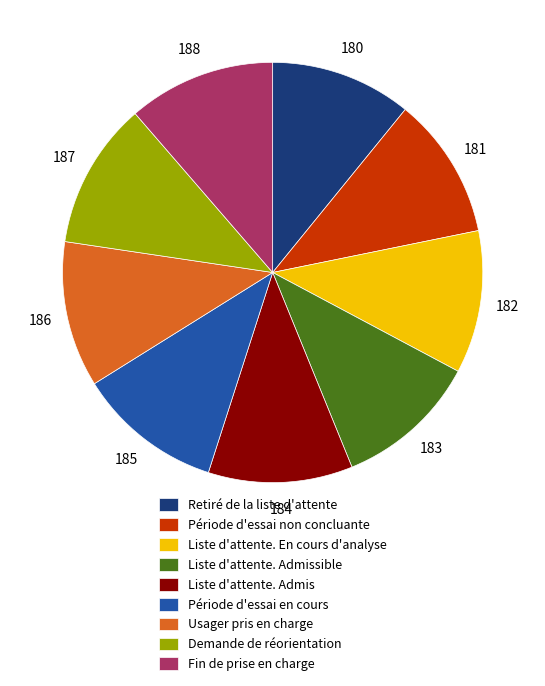

Count the number of slices in the pie.

9